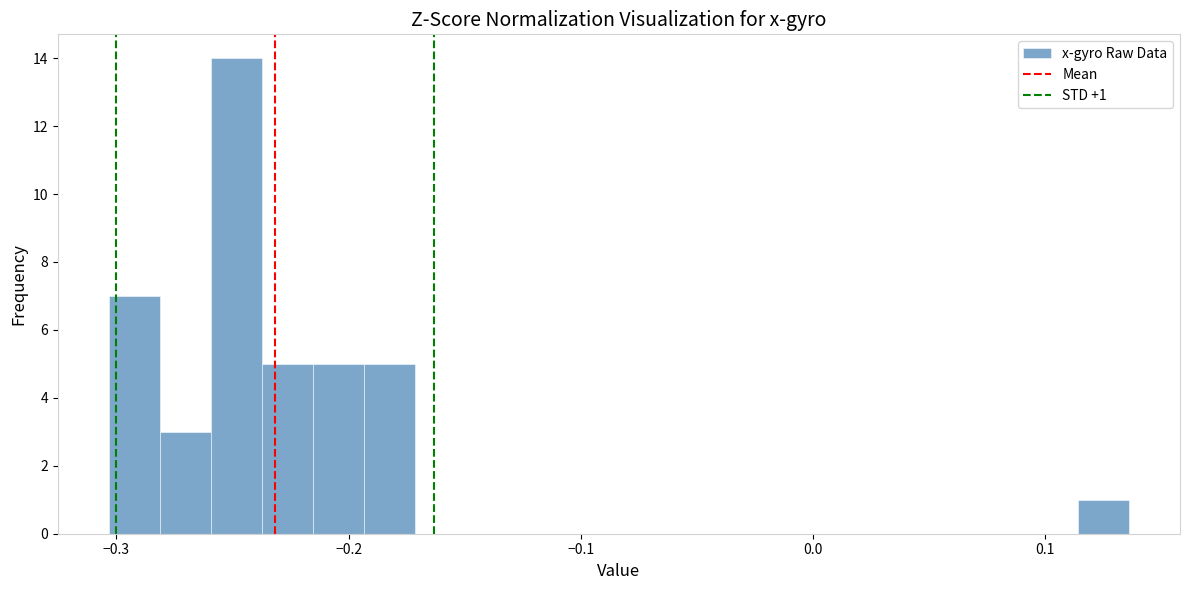

Read against the x-axis, roughly where is the centre of the tallest bar?

-0.25